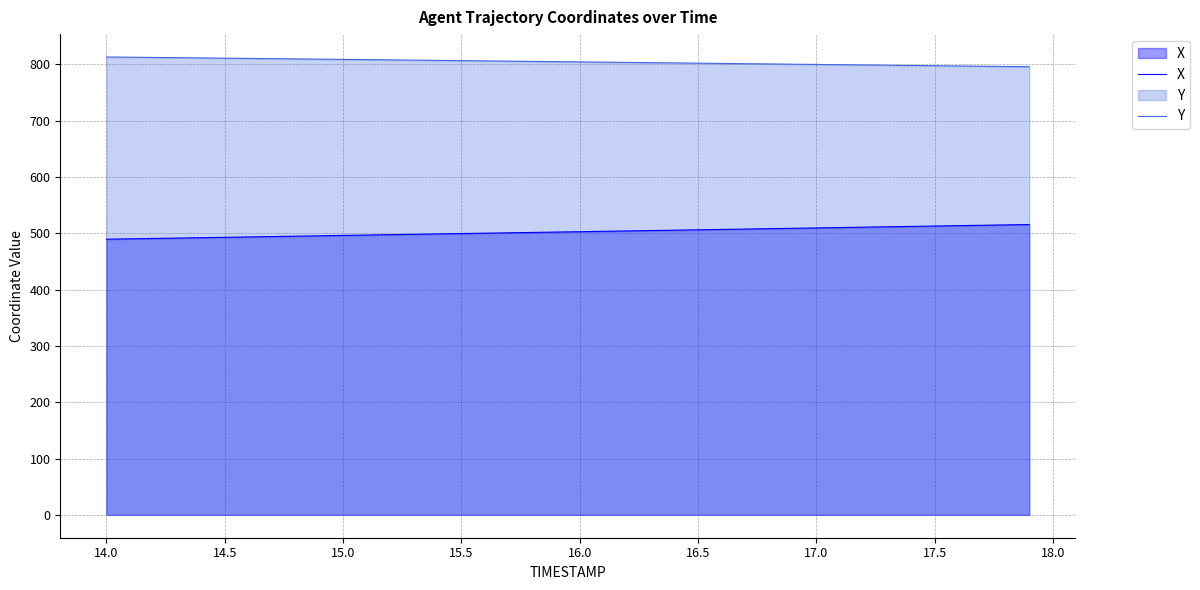

Which series has the largest total across all categories?

Y